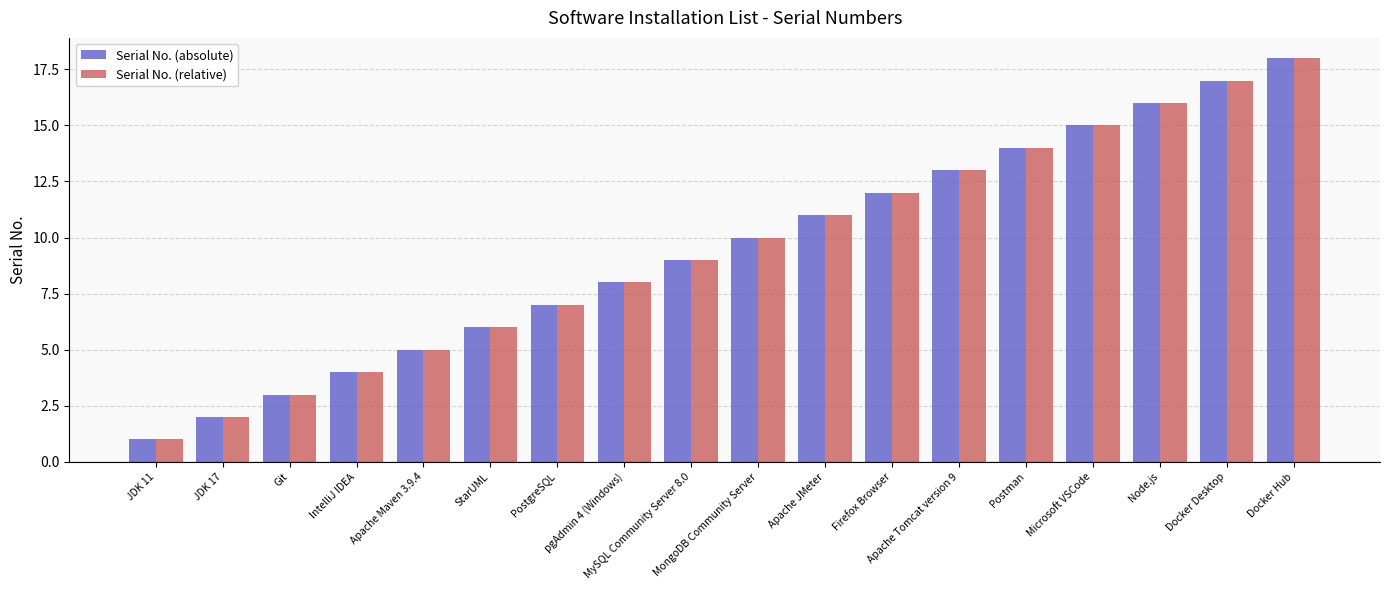

Reading left to right, extract all data points from this chart.

Serial No. (absolute): JDK 11=1	JDK 17=2	Git=3	IntelliJ IDEA=4	Apache Maven 3.9.4=5	StarUML=6	PostgreSQL=7	pgAdmin 4 (Windows)=8	MySQL Community Server 8.0=9	MongoDB Community Server=10	Apache JMeter=11	Firefox Browser=12	Apache Tomcat version 9=13	Postman=14	Microsoft VSCode=15	Node.js=16	Docker Desktop=17	Docker Hub=18
Serial No. (relative): JDK 11=1	JDK 17=2	Git=3	IntelliJ IDEA=4	Apache Maven 3.9.4=5	StarUML=6	PostgreSQL=7	pgAdmin 4 (Windows)=8	MySQL Community Server 8.0=9	MongoDB Community Server=10	Apache JMeter=11	Firefox Browser=12	Apache Tomcat version 9=13	Postman=14	Microsoft VSCode=15	Node.js=16	Docker Desktop=17	Docker Hub=18